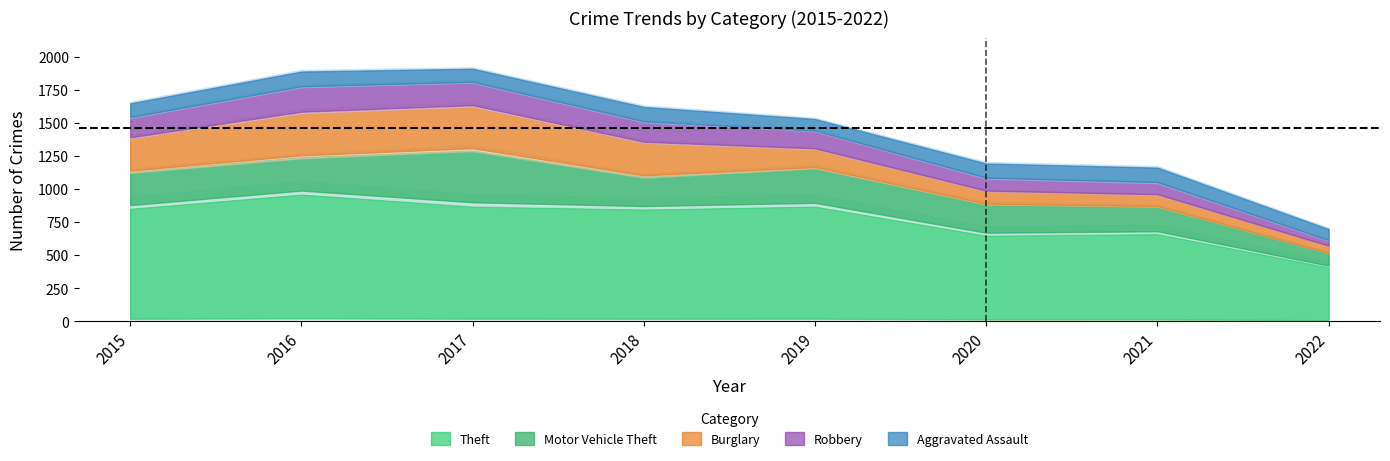

In Aggravated Assault, how many points are lower than both neighbors (excluding endpoints)?

2